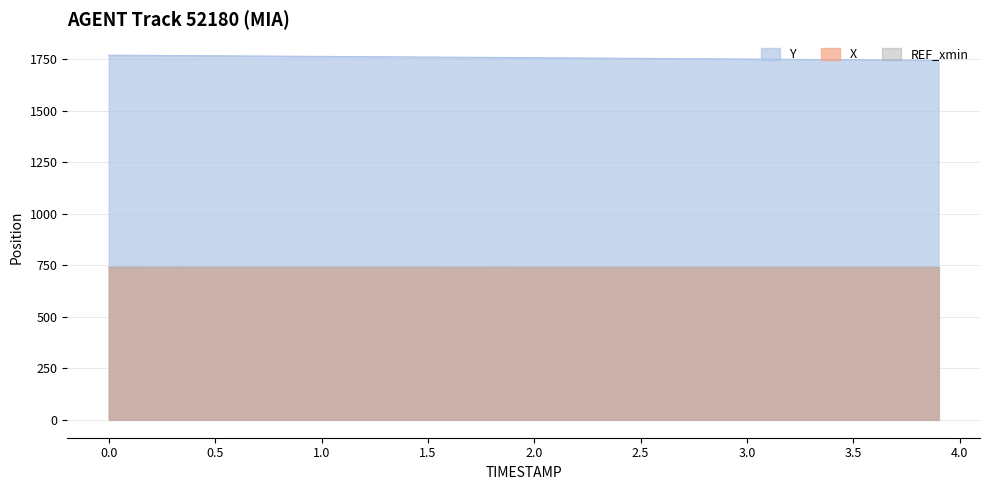

Which series has the widest spread of values?

Y